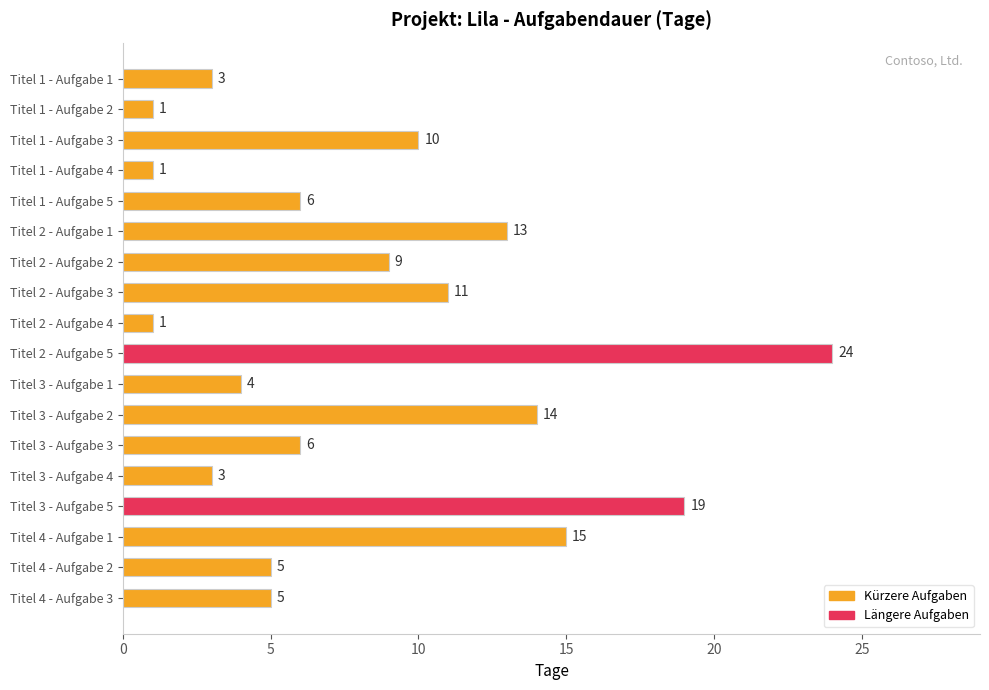

What is the ratio of the value at Titel 2 - Aufgabe 3 to the value at Titel 1 - Aufgabe 3?

1.1